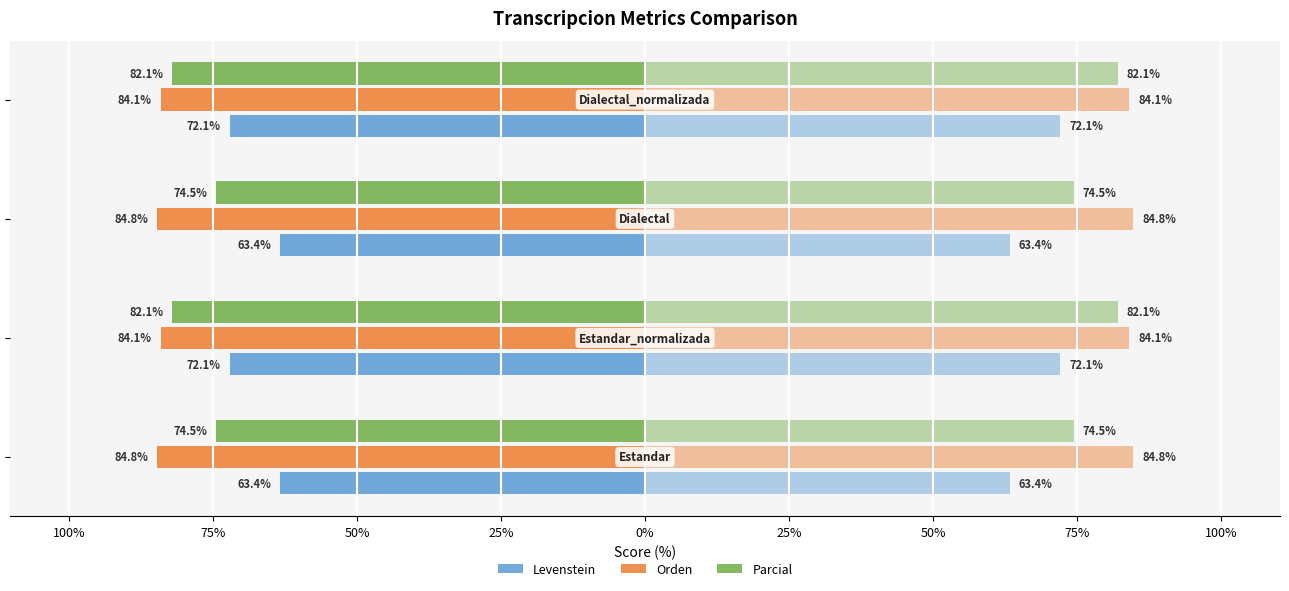

The Levenstein series shows -114.0 at 50%. True or false?

False